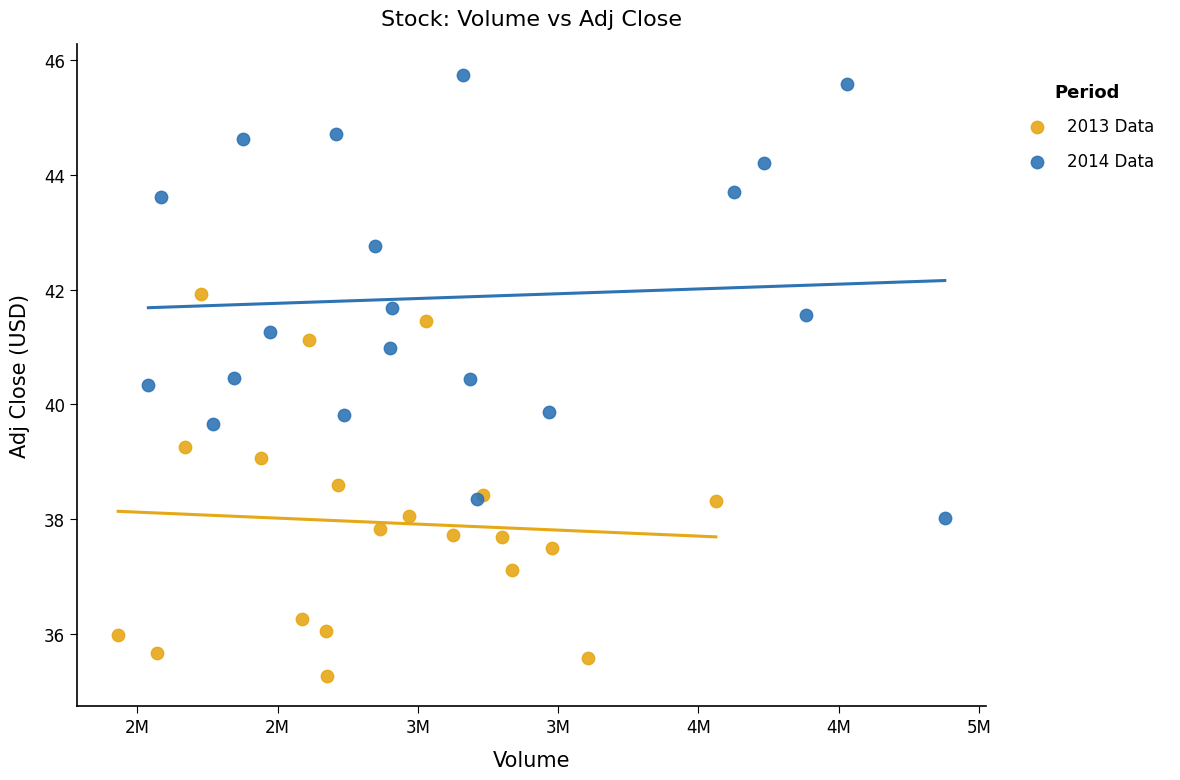

Which series has the largest Y range (max minus min)?

2014 Data